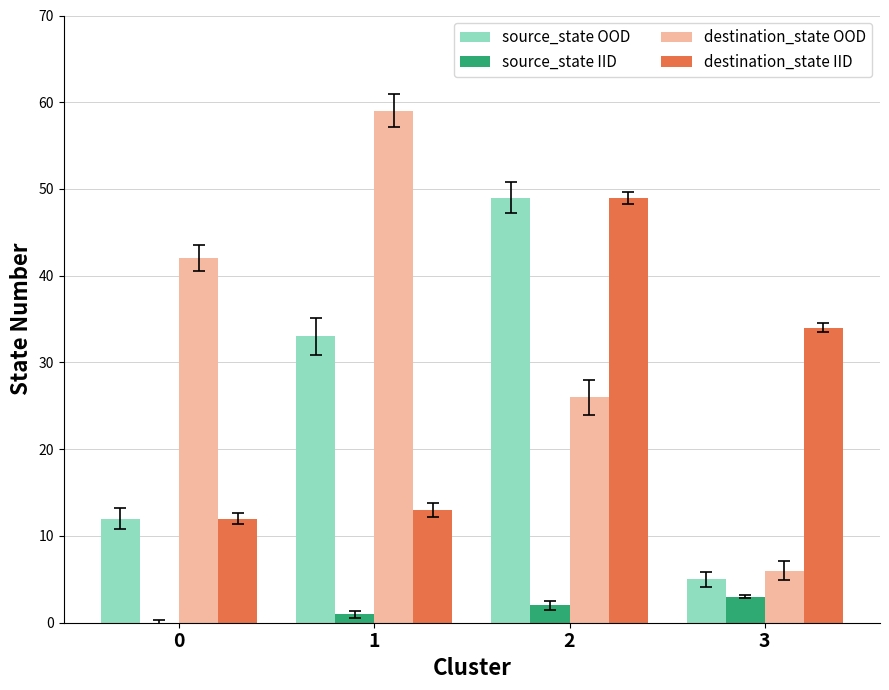

What is the maximum value for destination_state OOD?

59